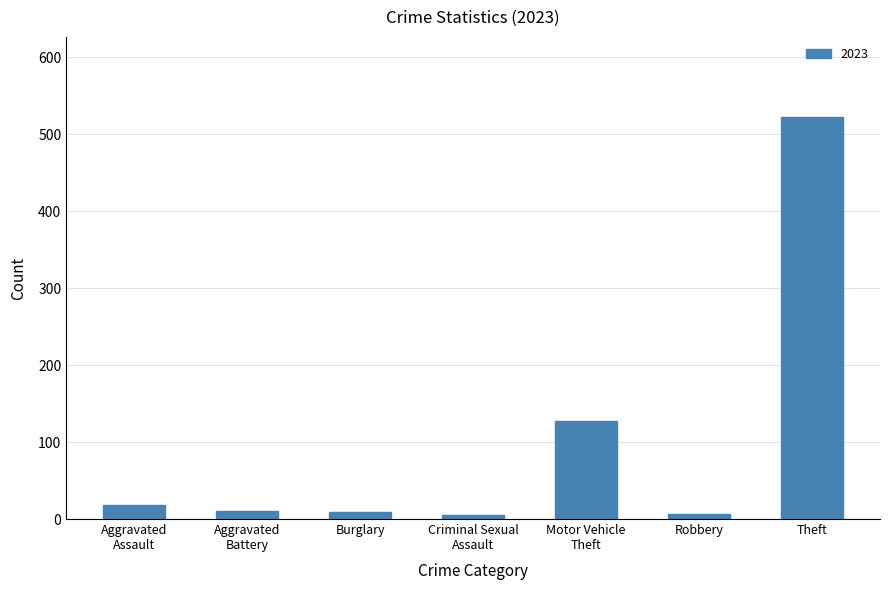

What is the difference between the second highest and second lowest values?

122